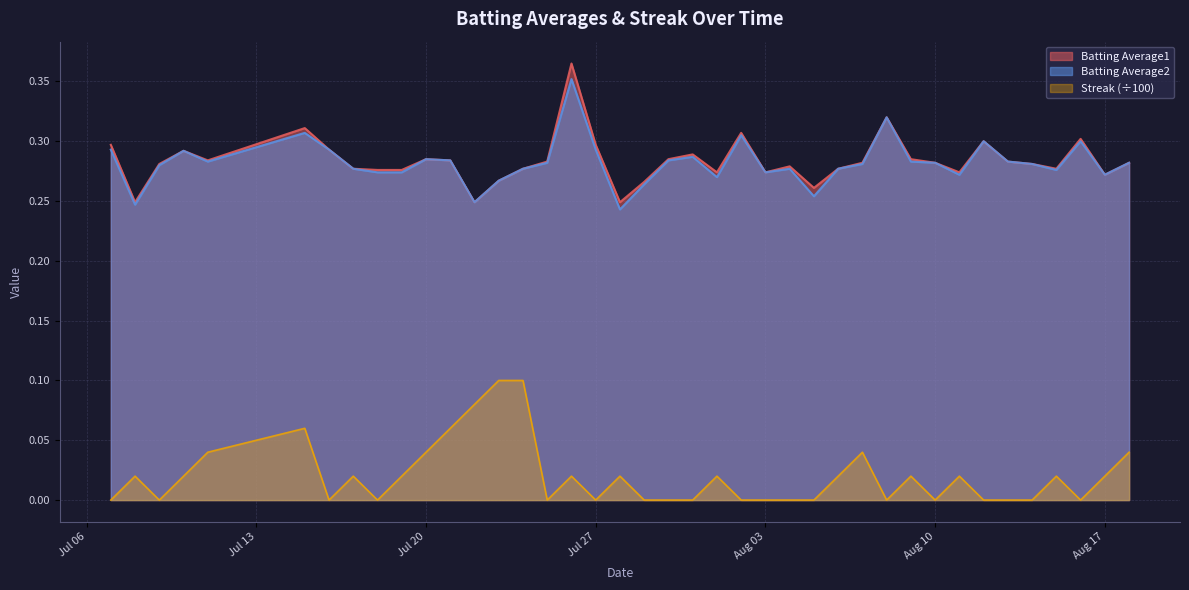

What is the approximate value of Batting Average1 at 2010-07-26?

0.4